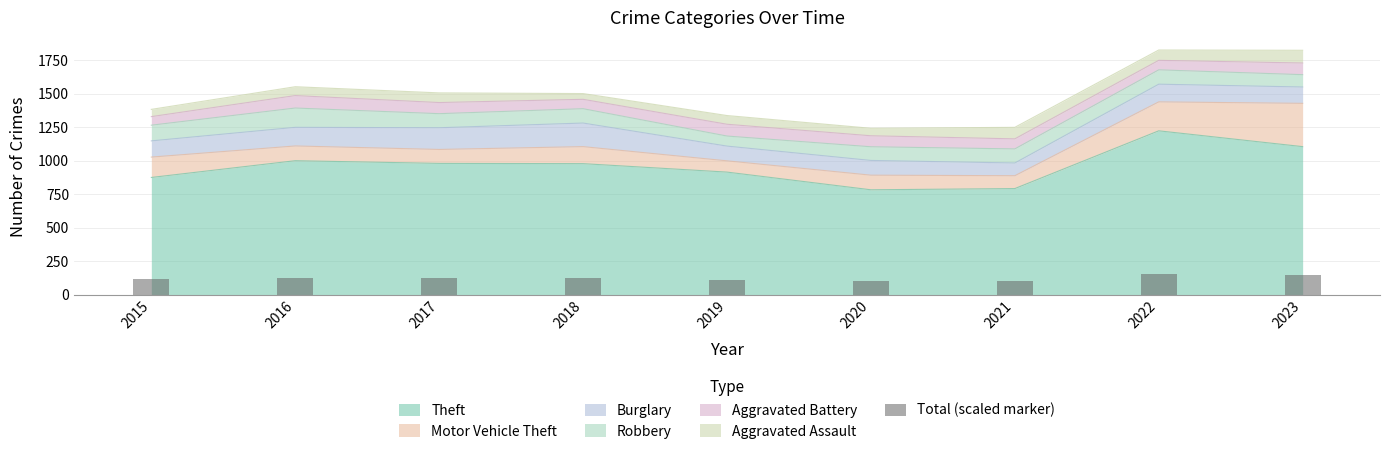

How many data points does each series have?

9